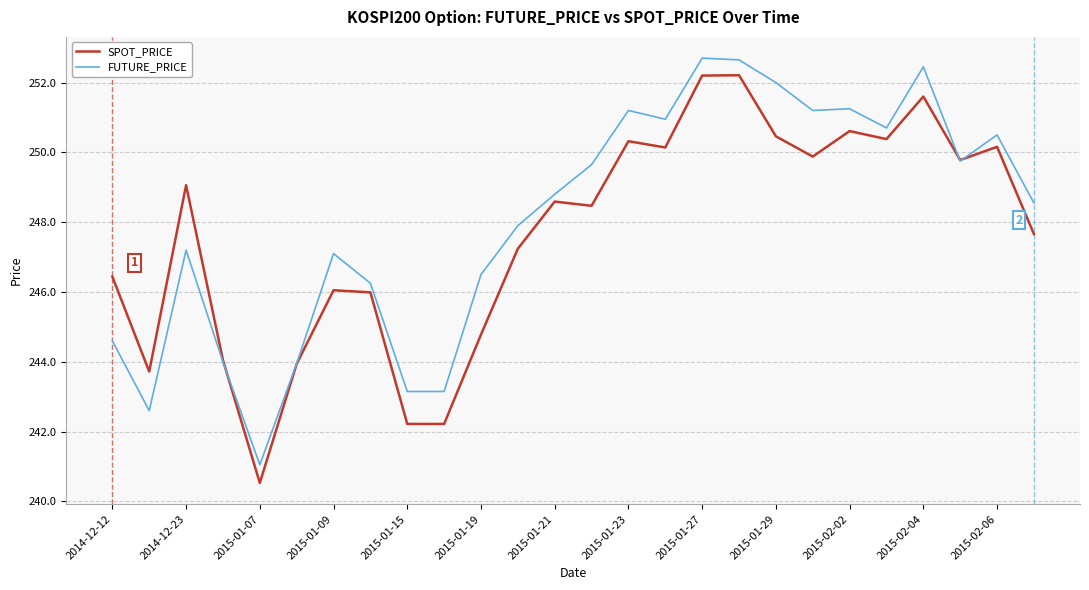

What is the smallest value displayed?

240.5